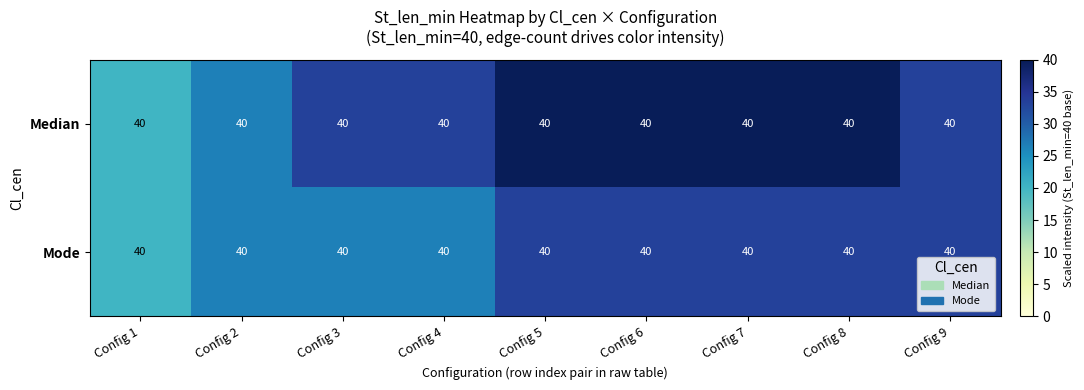

List the series in order of their overall mean, highest first.

Median, Mode